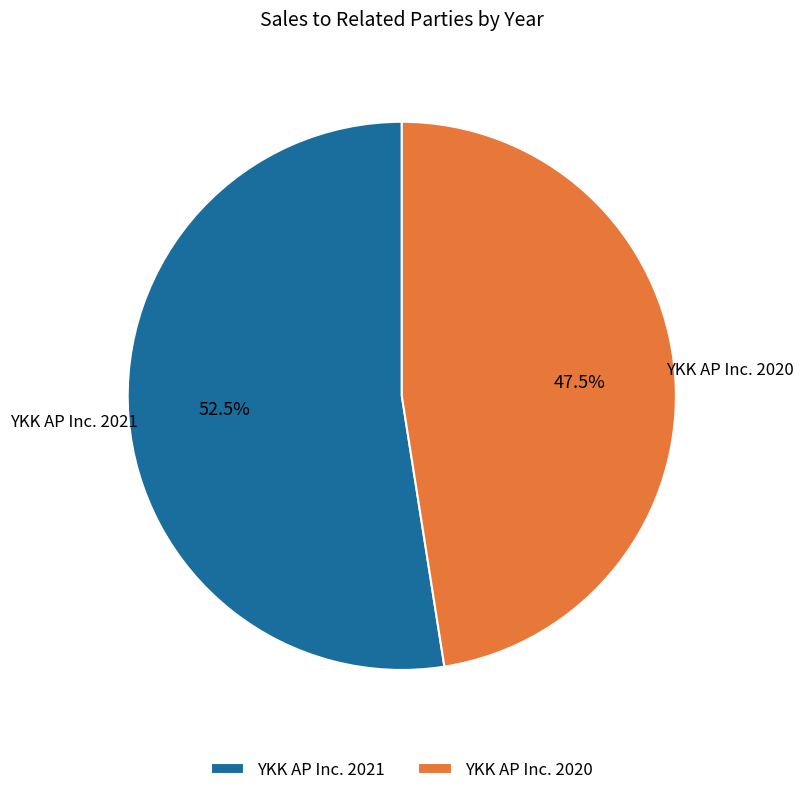

The YKK AP Inc. 2021 slice represents 60% of the pie. True or false?

False